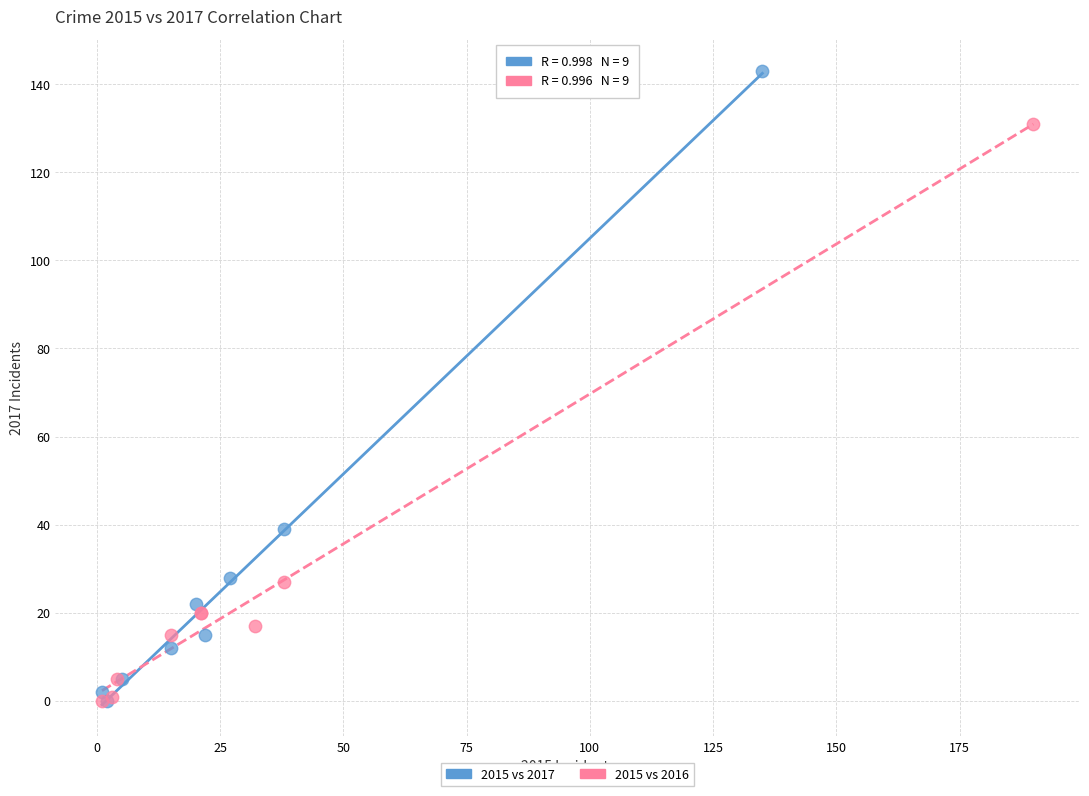

Which series has the widest spread of Y values?

2015 vs 2017